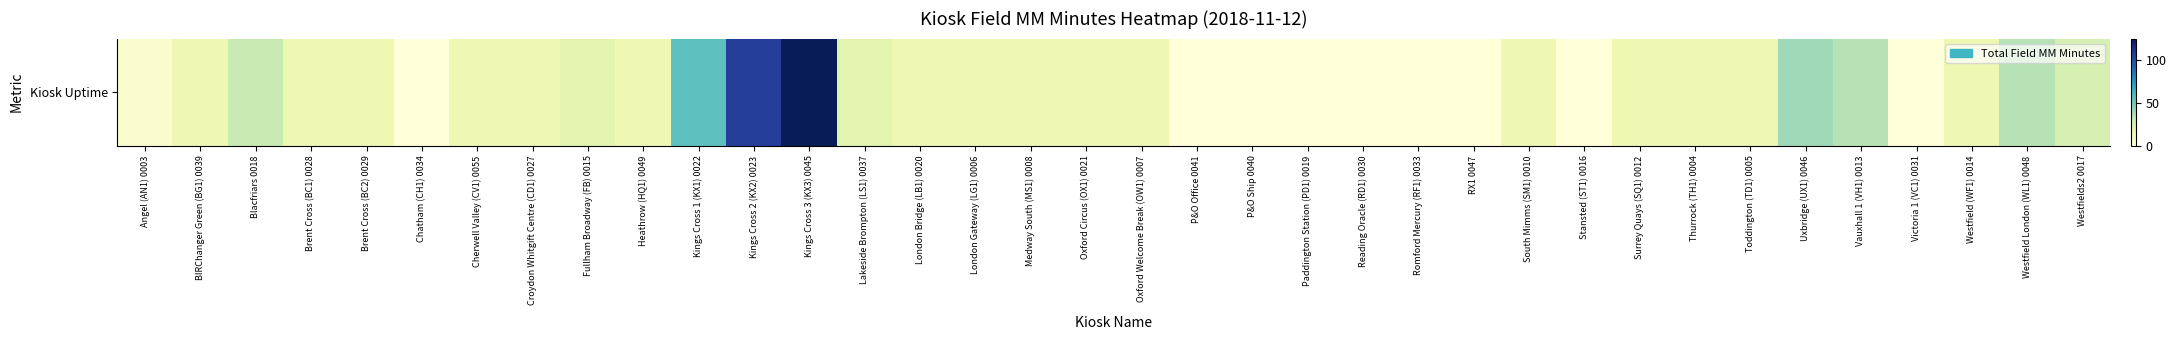

What is the sum of the values at Kings Cross 2 (KX2) 0023 and P&O Office 0041?

105